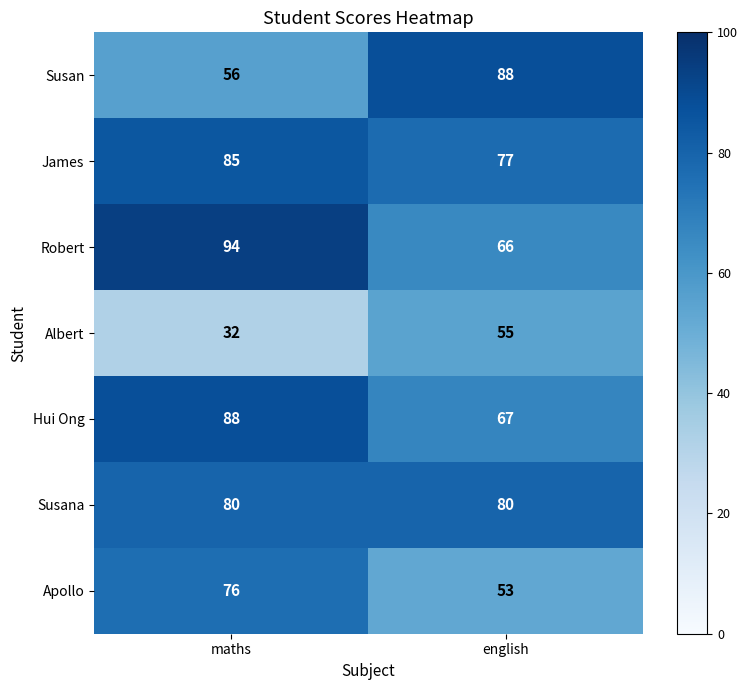

What is the sum of the James values at english and maths?

162